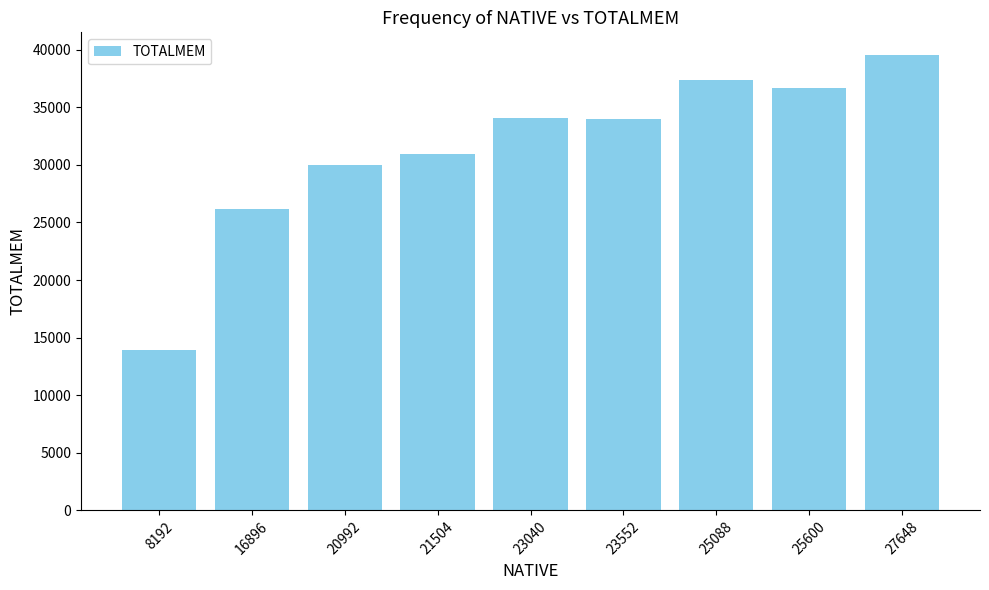

At which category does the chart reach its peak across all series?

27648